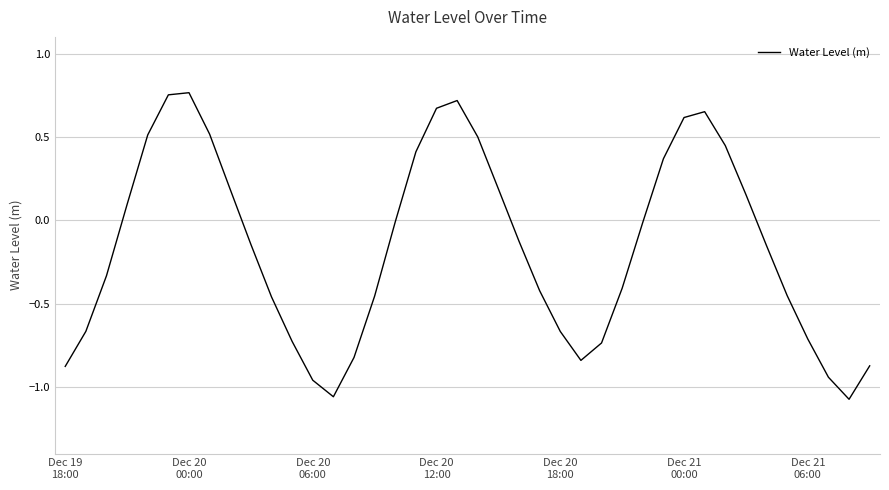

Reading left to right, list all the values displayed in this chart.

-0.9	-0.7	-0.3	0.1	0.5	0.8	0.8	0.5	0.2	-0.1	-0.5	-0.7	-1.0	-1.1	-0.8	-0.5	-0.0	0.4	0.7	0.7	0.5	0.2	-0.1	-0.4	-0.7	-0.8	-0.7	-0.4	-0.0	0.4	0.6	0.7	0.4	0.2	-0.2	-0.5	-0.7	-0.9	-1.1	-0.9